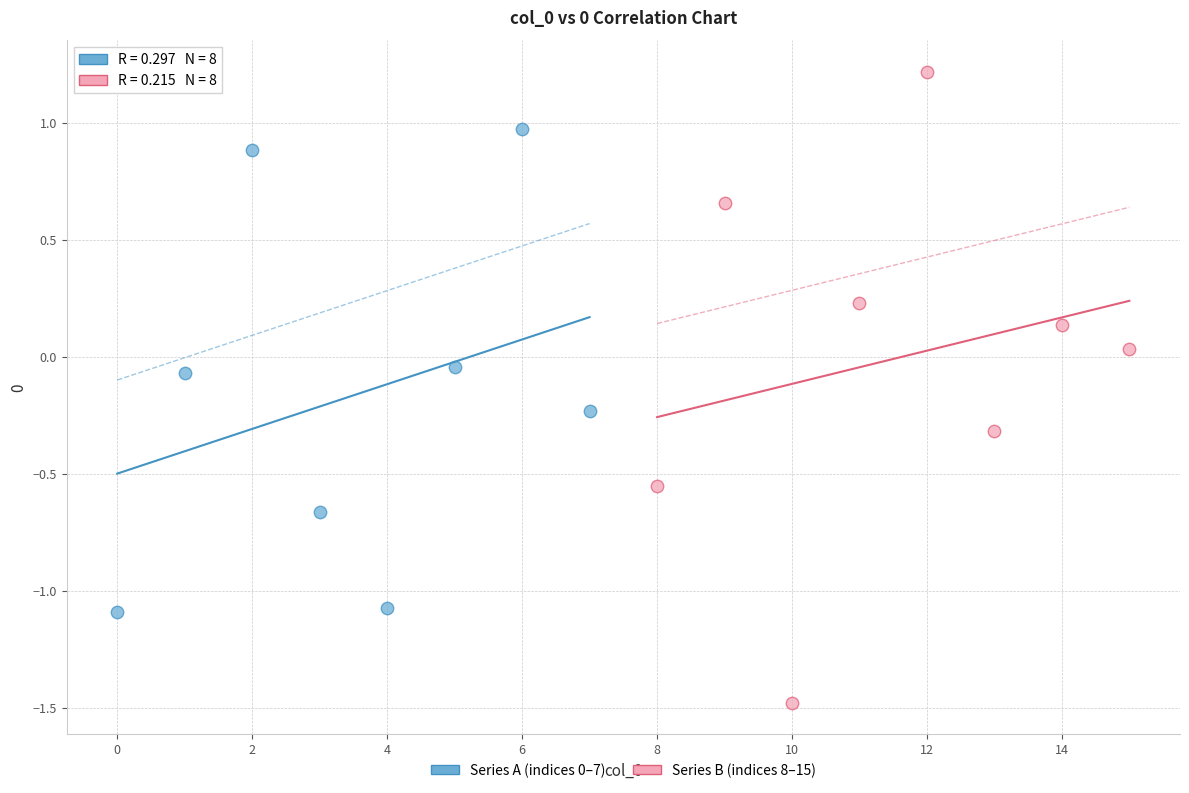

Which series has the largest Y range (max minus min)?

Series B (indices 8–15)